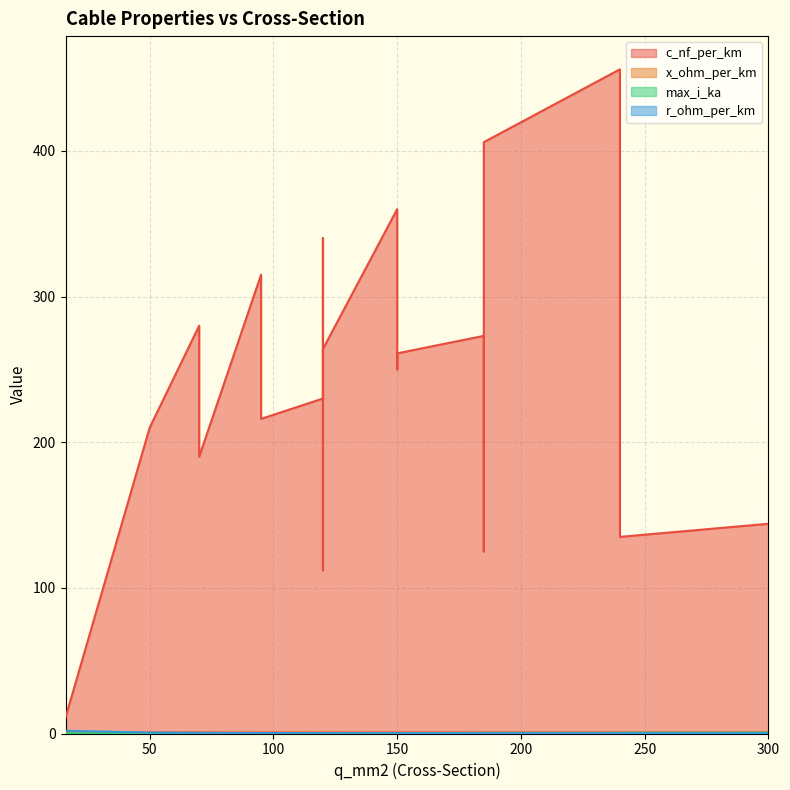

Rank the categories by r_ohm_per_km value from highest to lowest.

16, 50, 70, 70, 95, 95, 120, 120, 120, 150, 150, 150, 185, 185, 120, 240, 240, 185, 240, 300